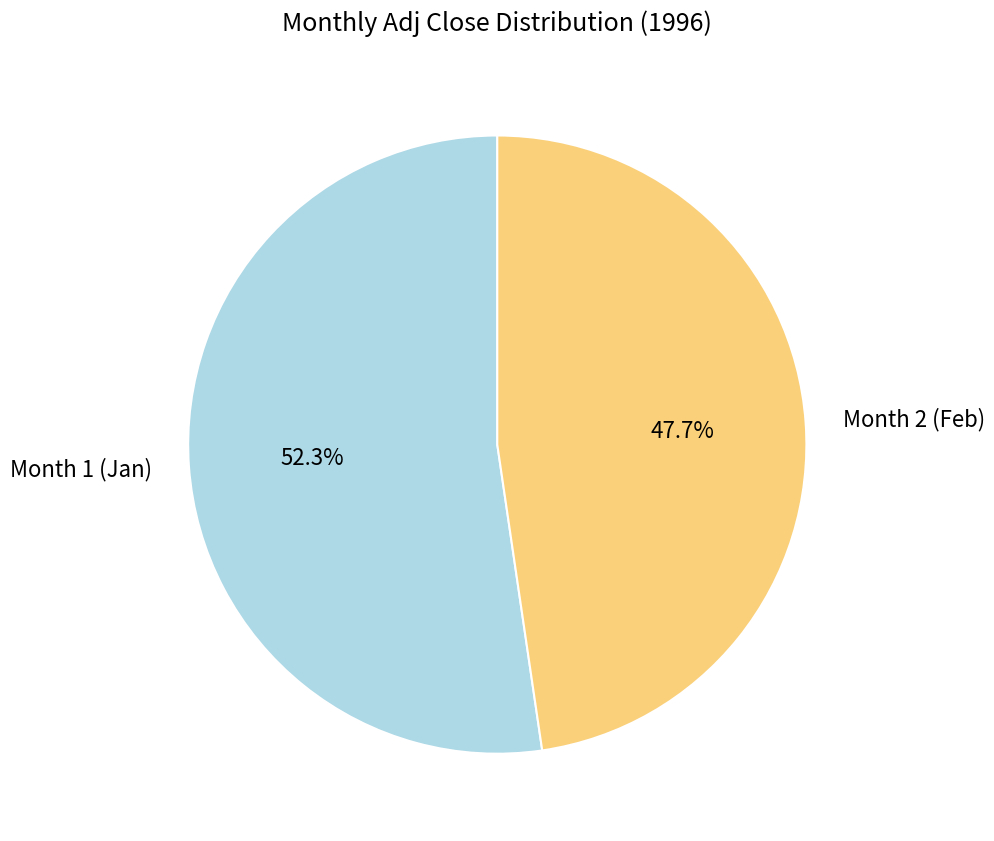

Rank the categories by value from highest to lowest.

Month 1 (Jan), Month 2 (Feb)